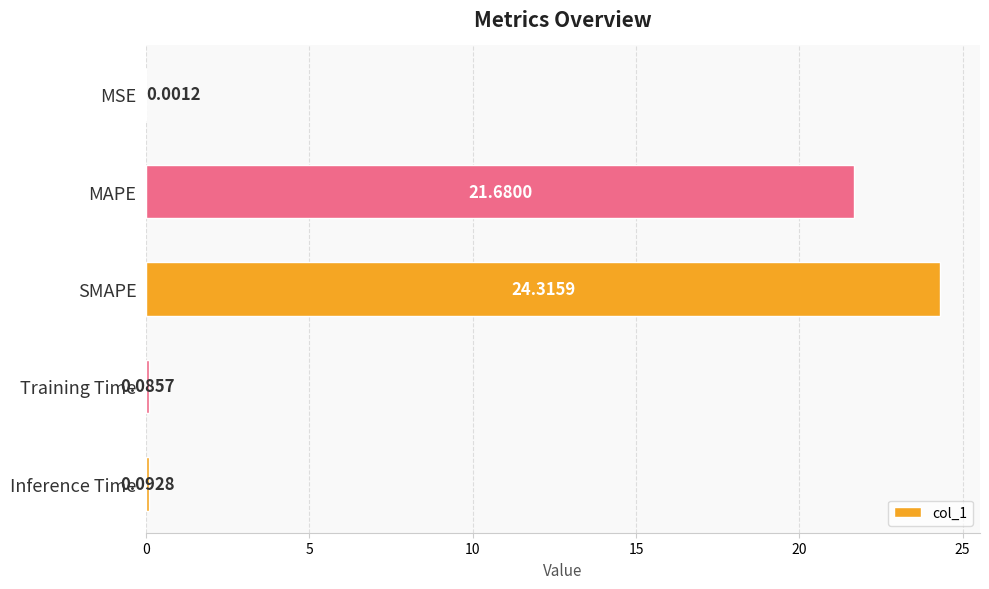

At which label is the value closest to 12?

MAPE